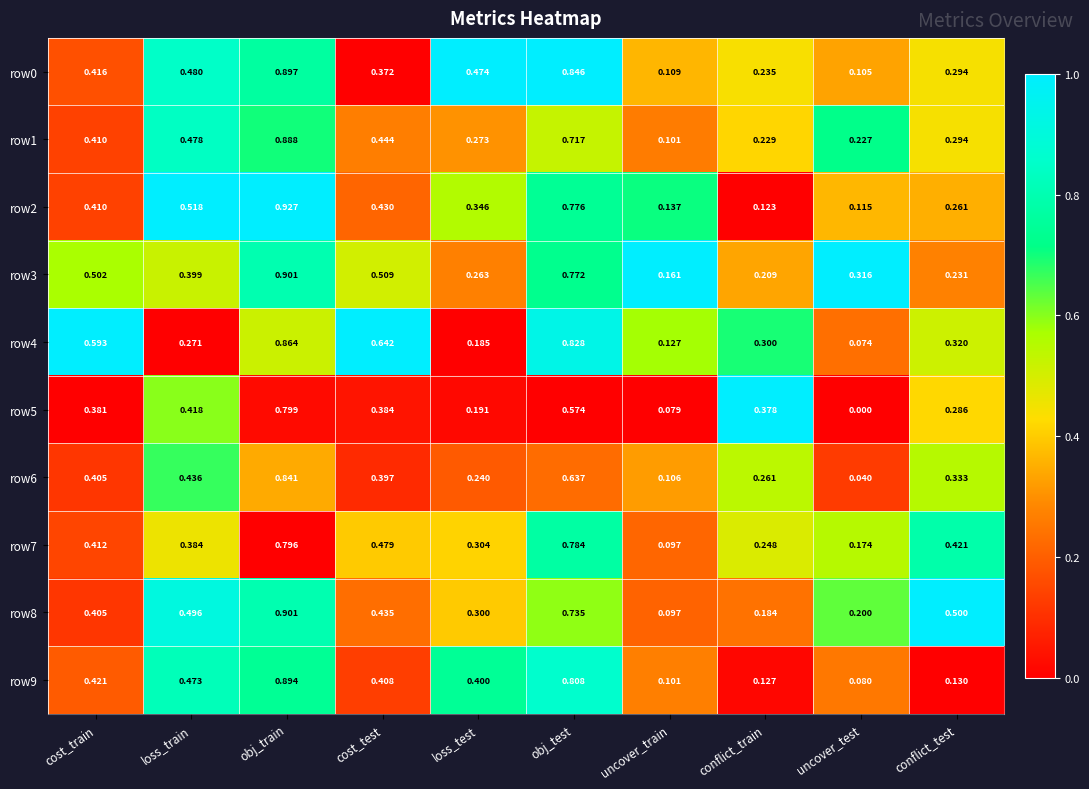

Where is row9 nearest to the value 0?

uncover_test